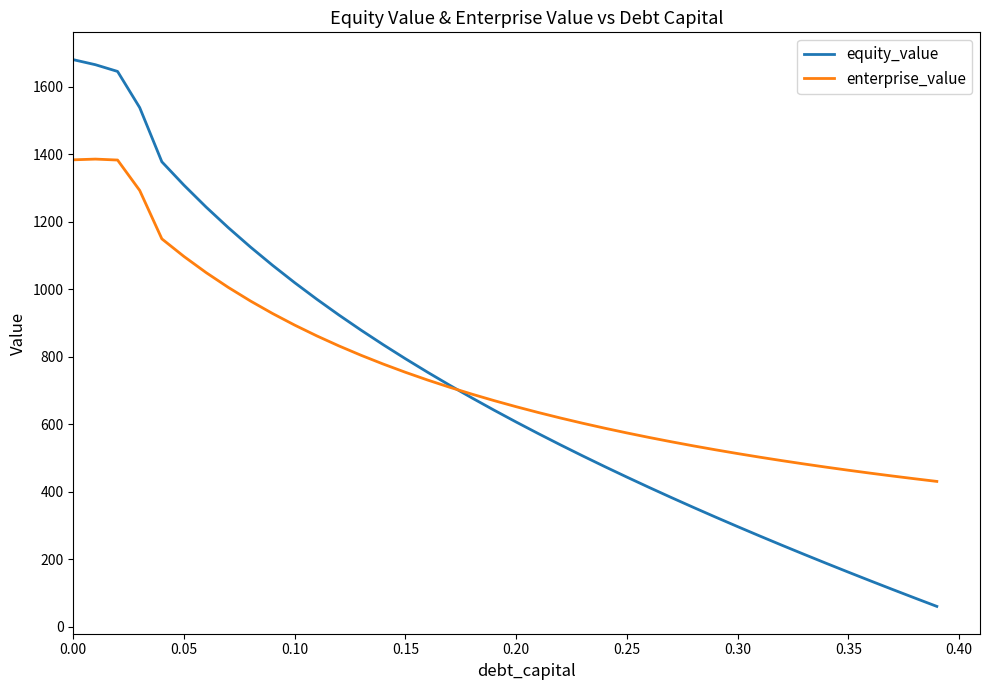

What is the smallest value displayed?

60.5